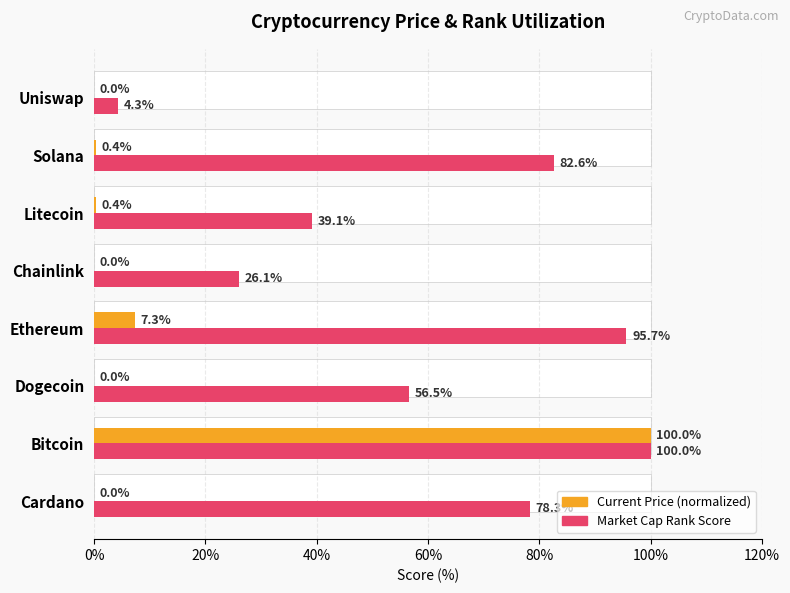

Which series has the largest total across all categories?

Market Cap Rank Score